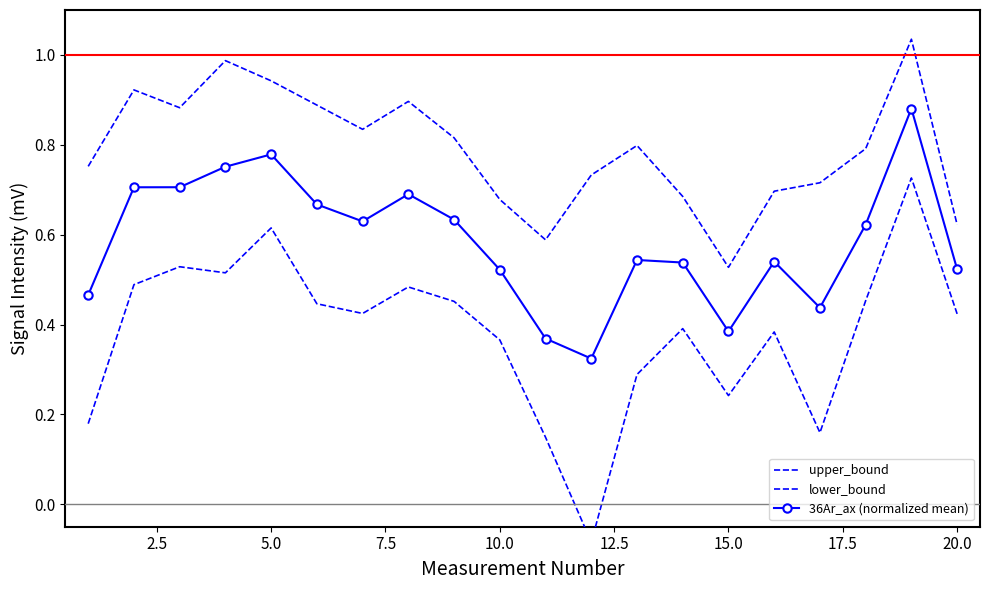

How many interior local peaks does the upper_bound series have?

5